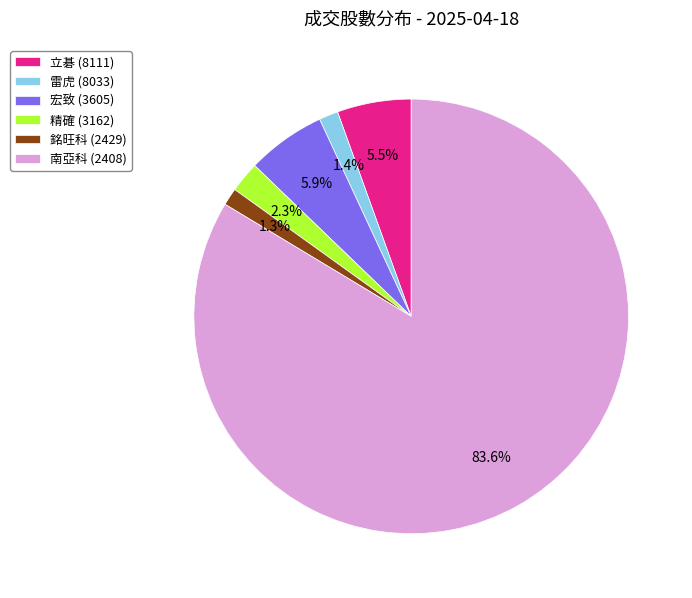

How many slices are in this pie chart?

6